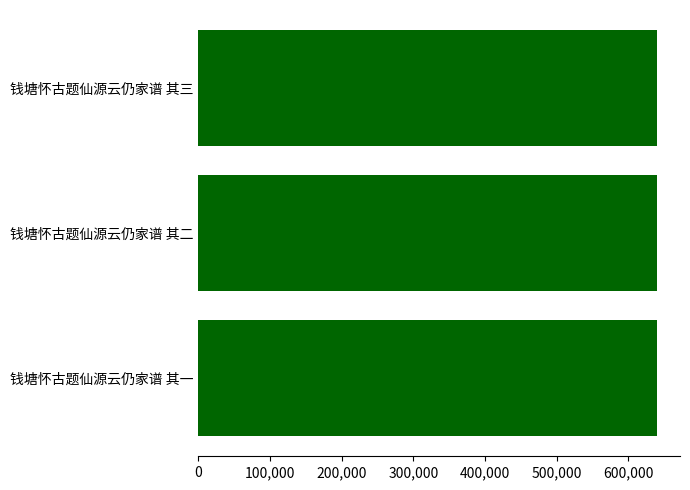

What position from the left is 100,000?

2